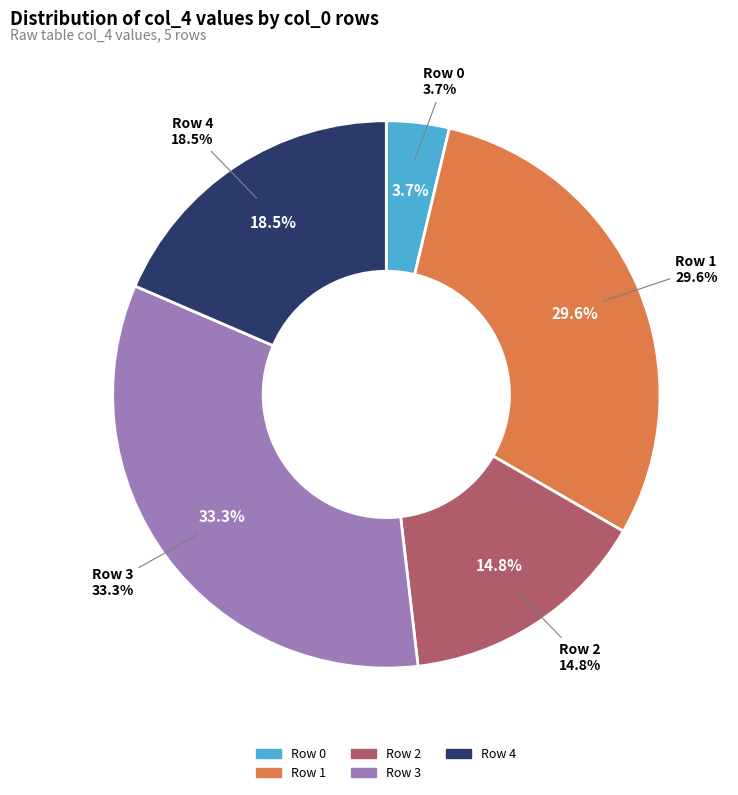

Count the number of slices in the pie.

5